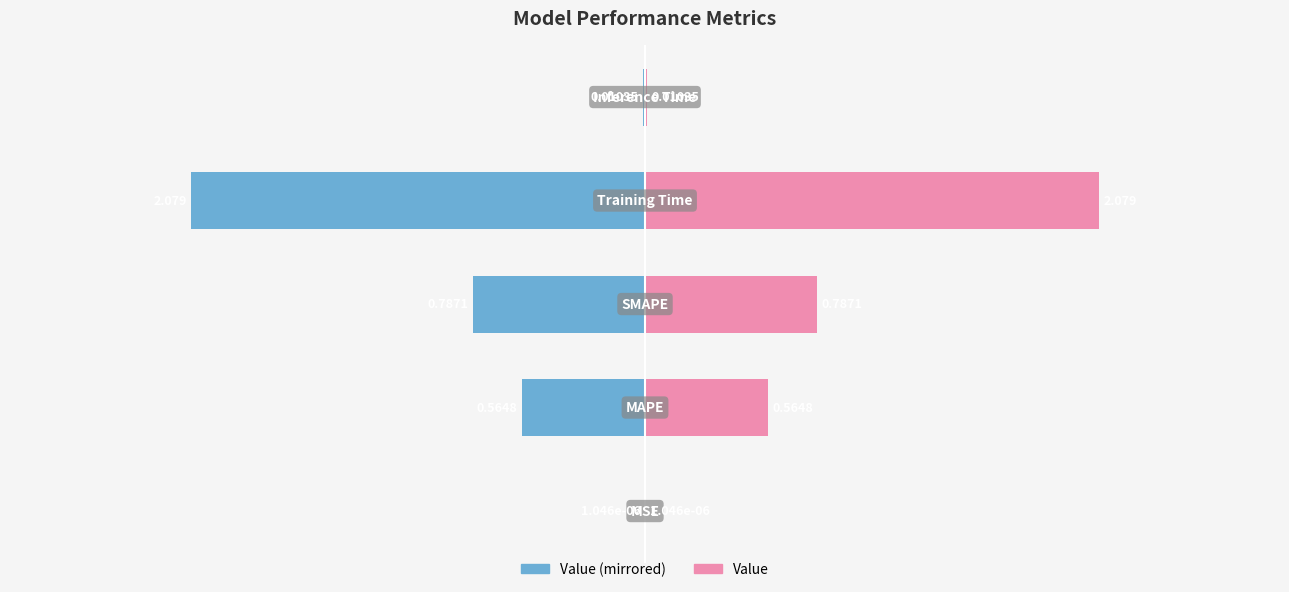

Reading left to right, transcribe all the data shown in this chart.

Value (left): -0.0	-0.6	-0.8	-2.1	-0.0
Value (right): 0.0	0.6	0.8	2.1	0.0